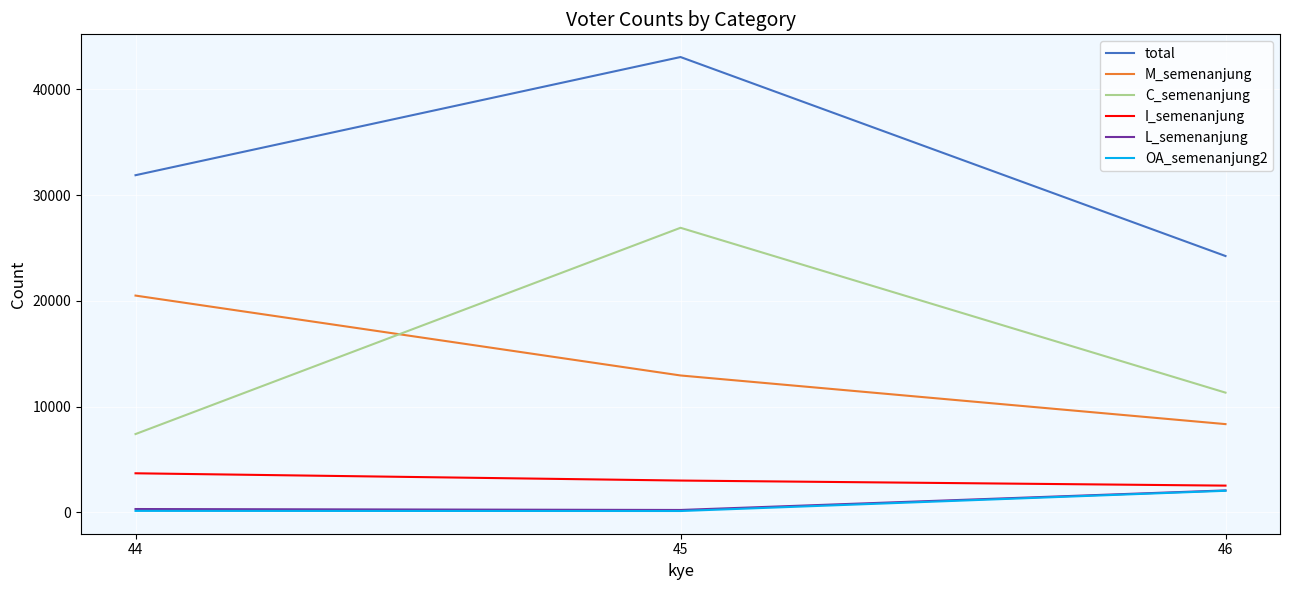

At which category is the sum across all series the highest?

45